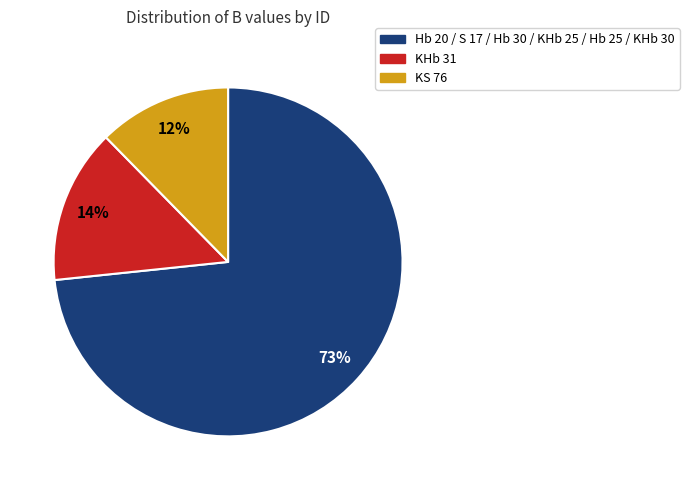

To the nearest percent, what is the average slice percentage?

33%